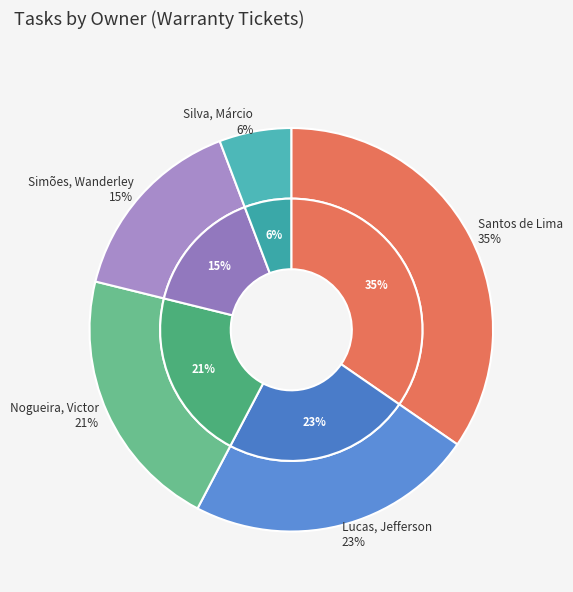

Which category has the biggest portion of the pie?

Santos de Lima, Antônio Vinicius dos